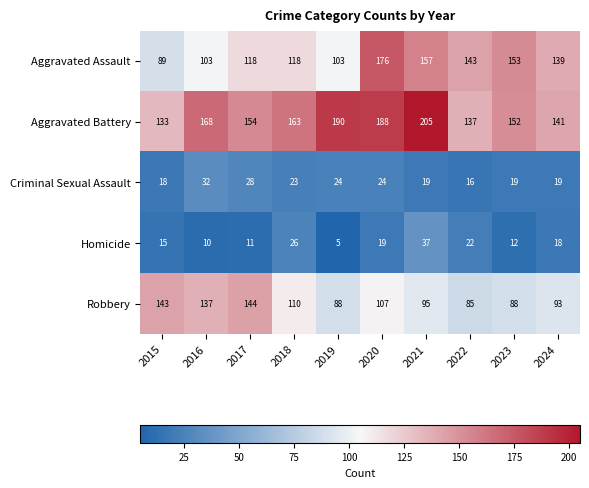

What is the difference between the second highest and second lowest values in the Aggravated Battery series?

53